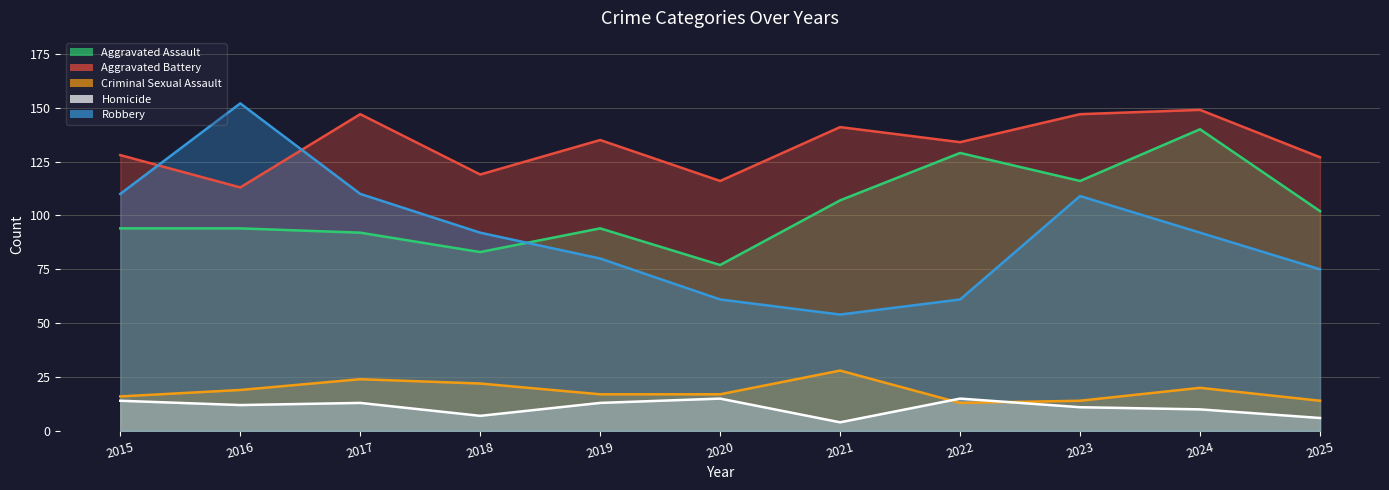

True or false: Aggravated Battery and Homicide cross at least once.

False